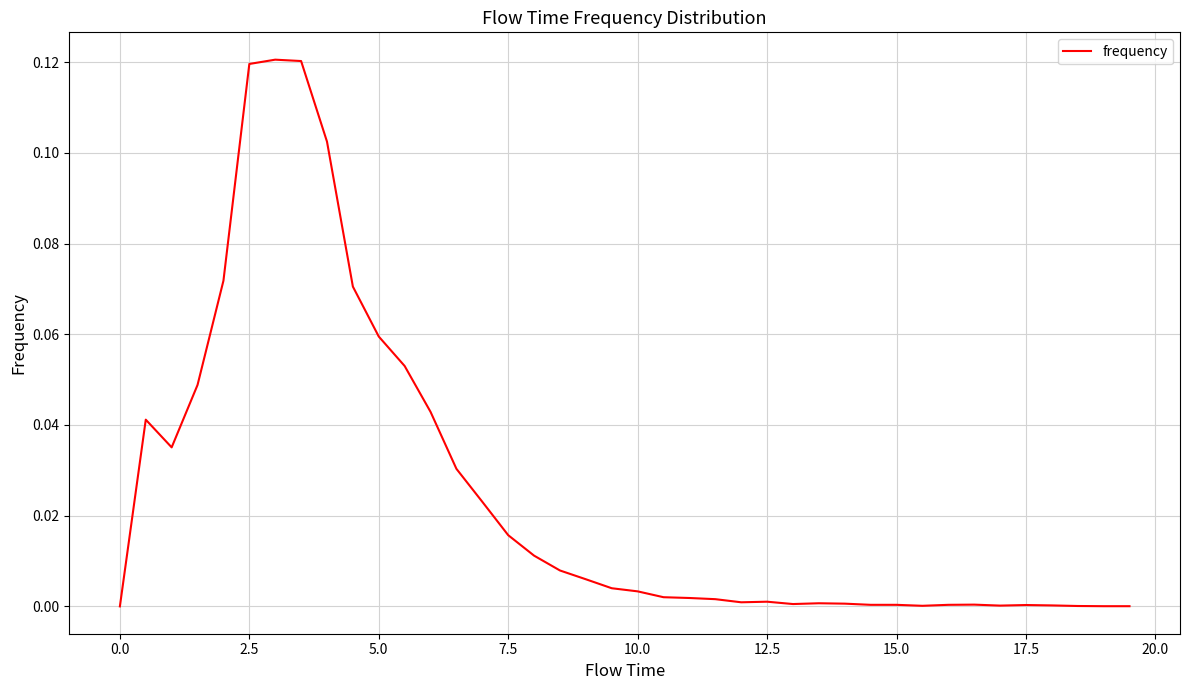

How many interior local peaks (higher than both neighbors) does the data have?

6